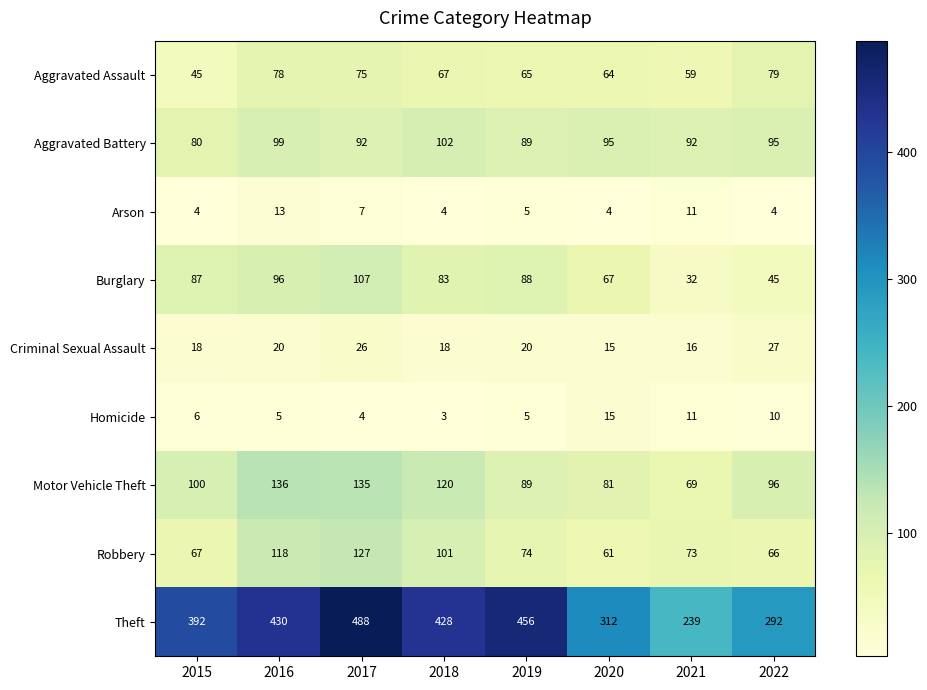

Which series has the largest total across all categories?

Theft